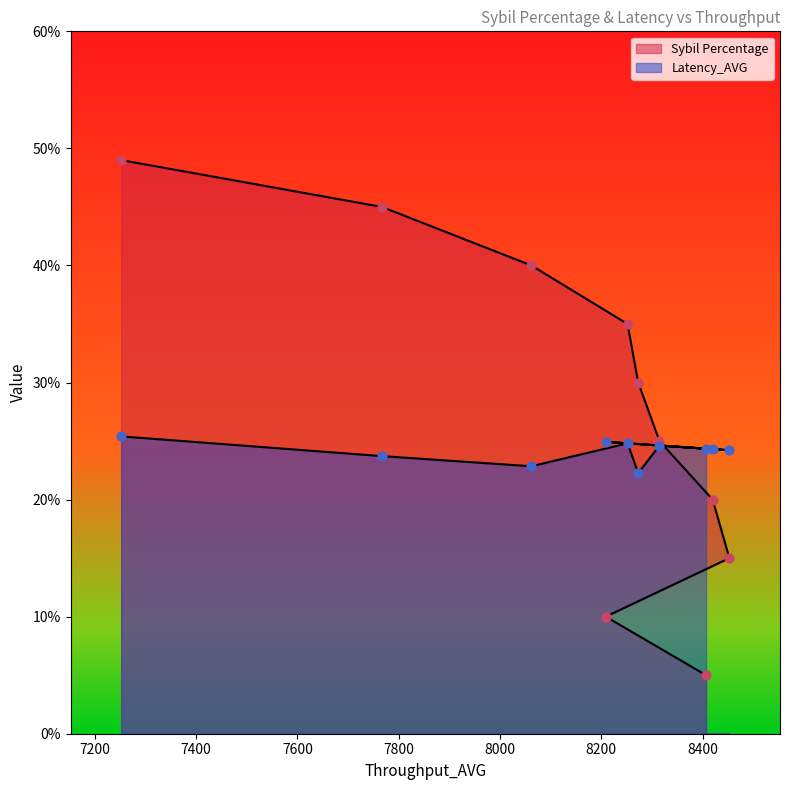

What is the total value across all series at 8407?

0.3